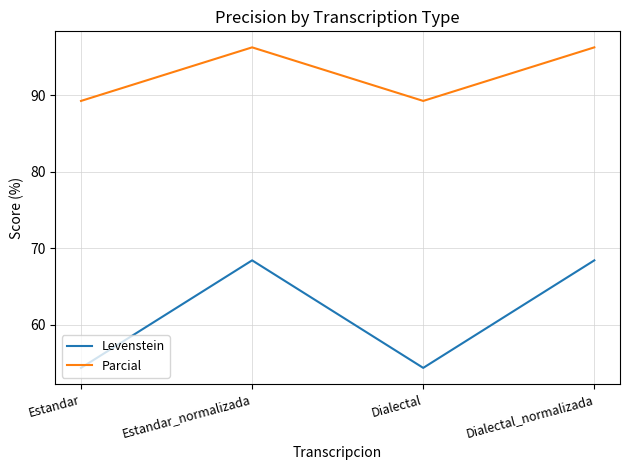

True or false: Levenstein has more than 1 points higher than both neighbors.

False